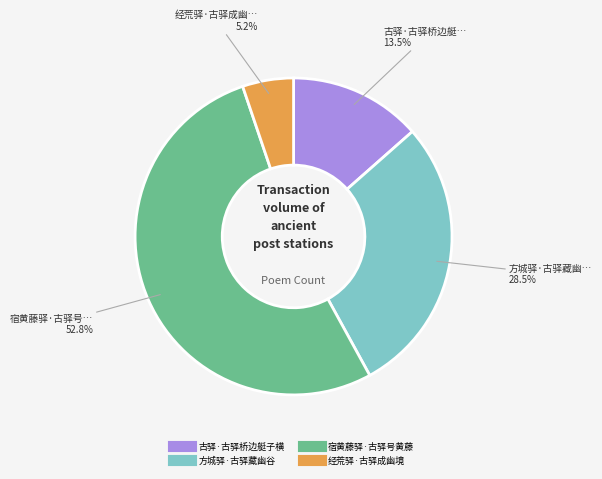

How many segments does this pie chart have?

4